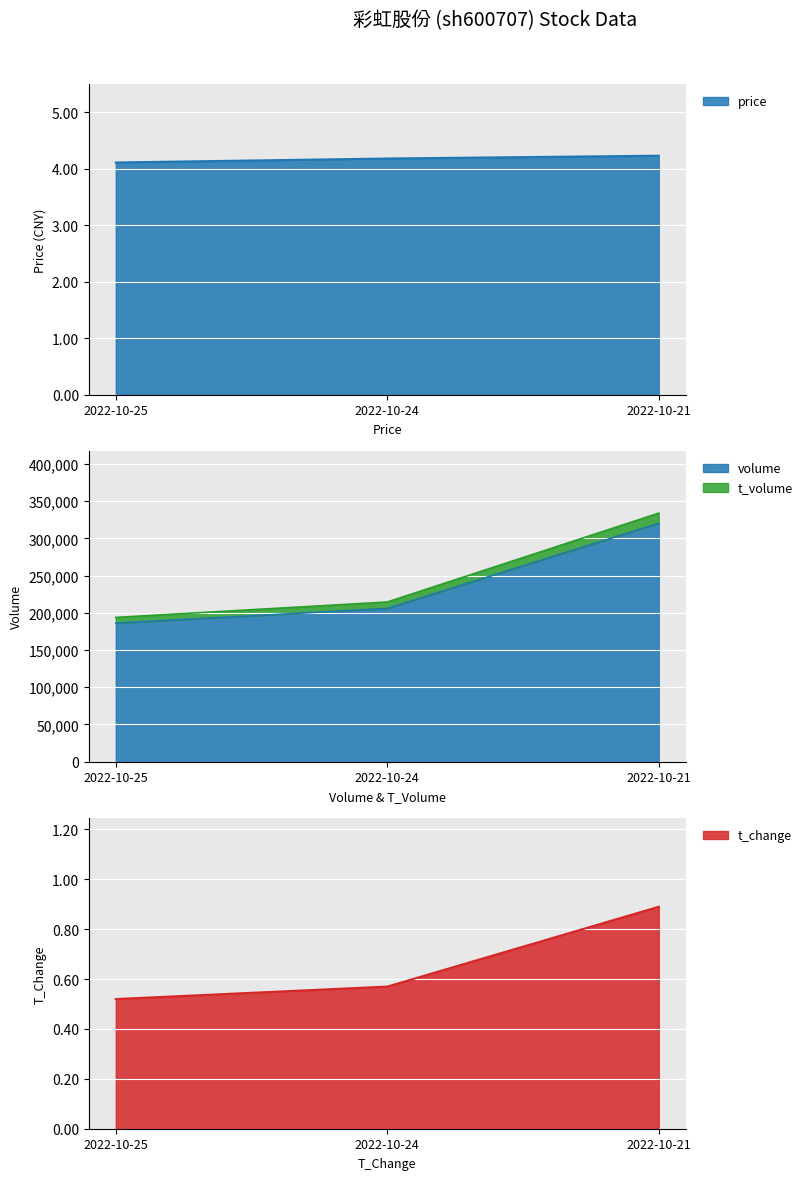

At which label is t_change closest to 0?

2022-10-25